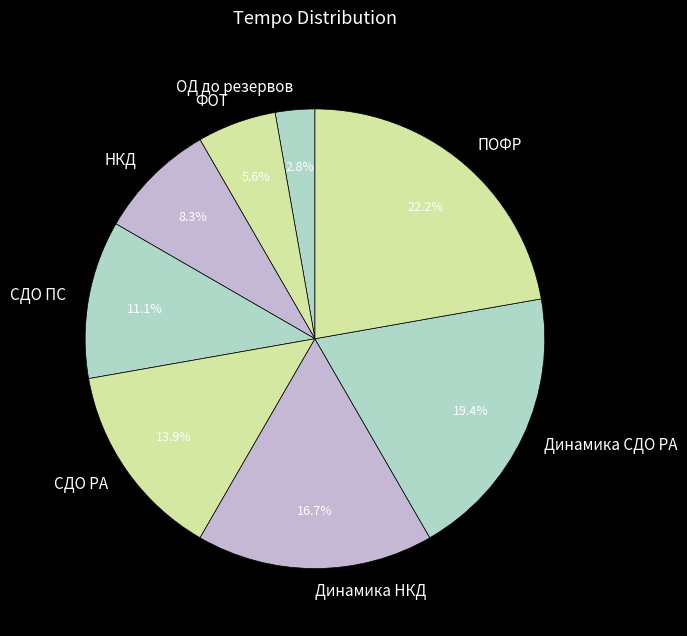

Combined, do НКД and ФОТ account for over 50%?

No